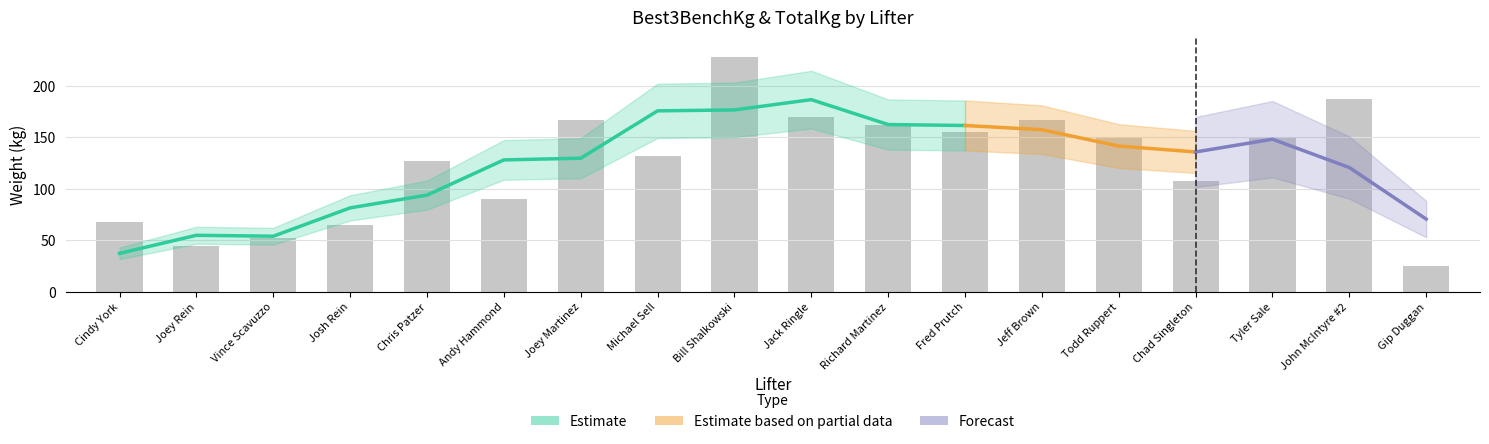

What is the maximum value shown in the chart?

227.7